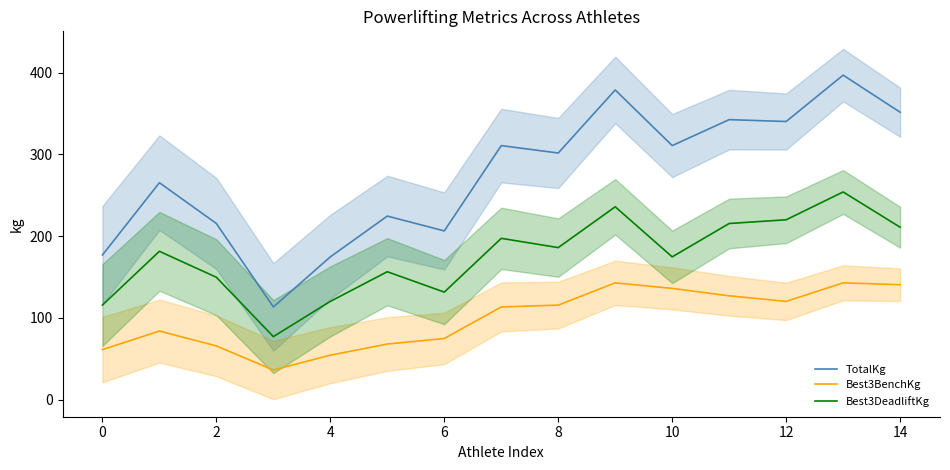

True or false: TotalKg has a value of 215.5 at 2.

True